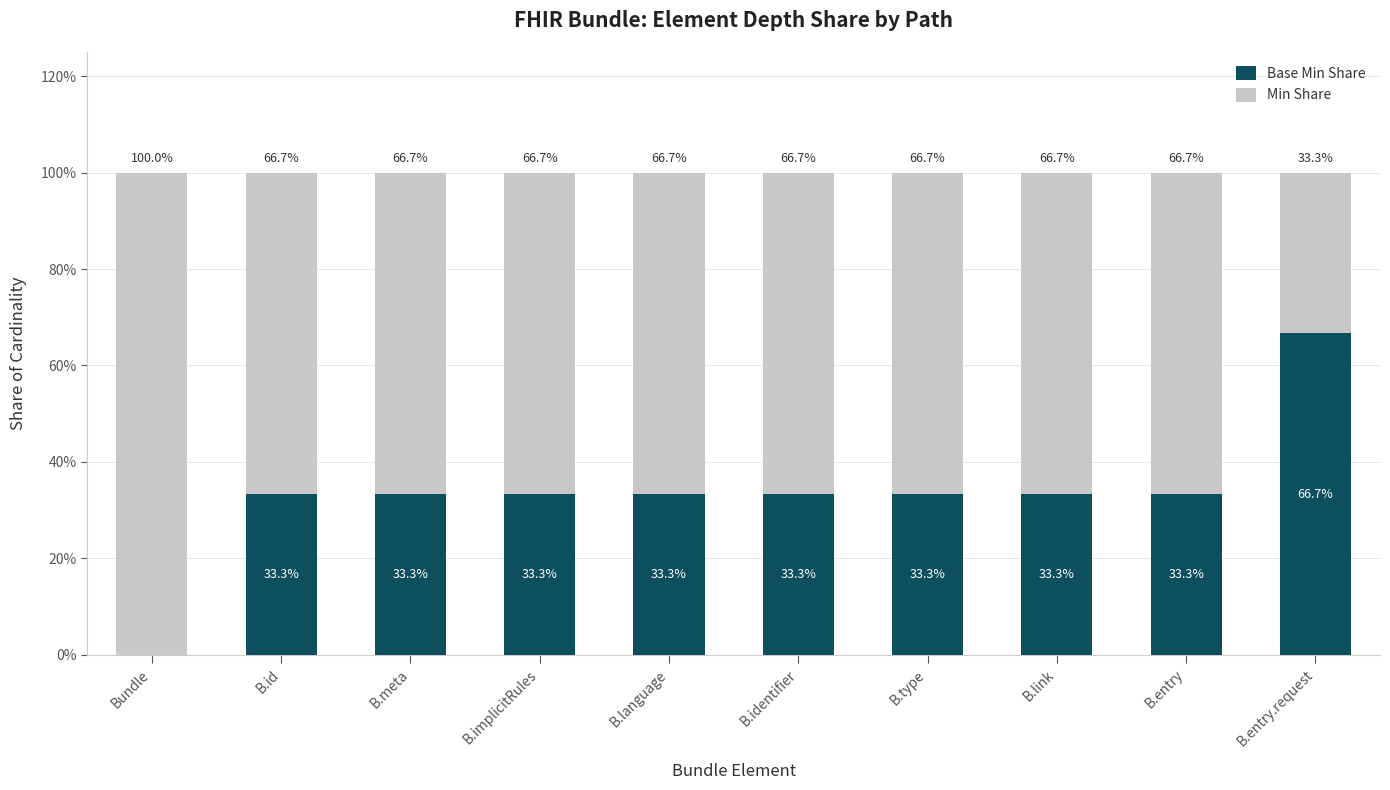

Are the bars grouped side by side (vs. stacked)?

No